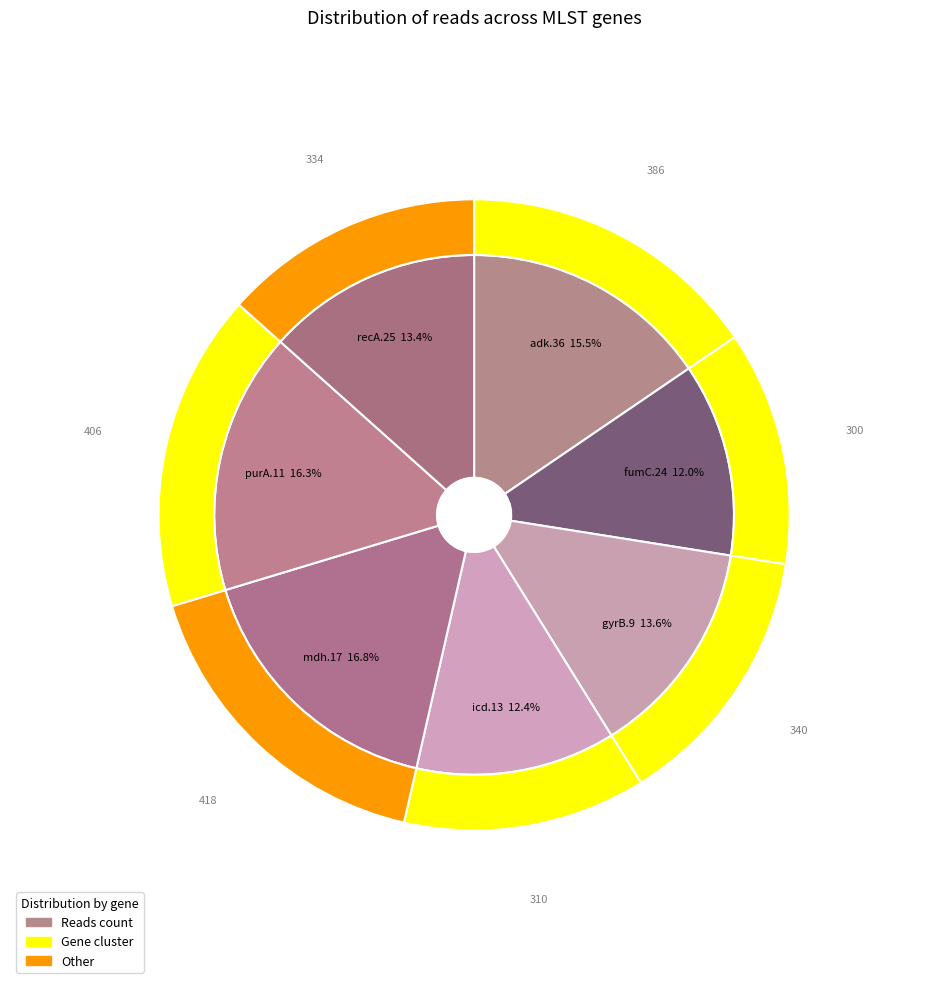

To the nearest percent, what is the difference between the icd.13 and purA.11 slice percentages?

4%